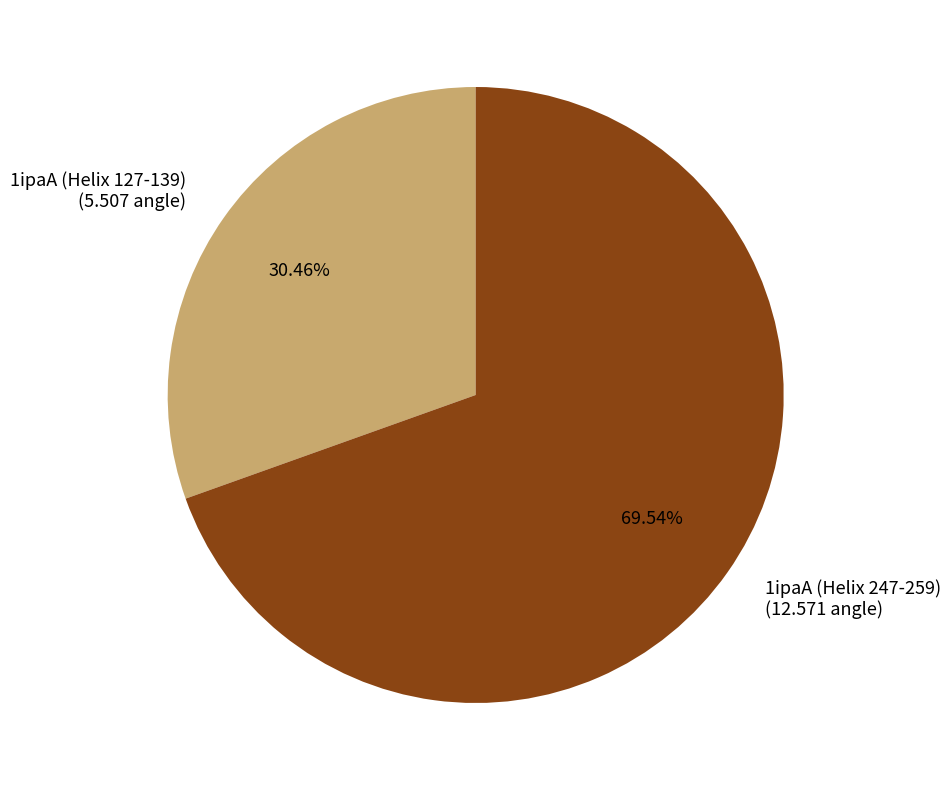

How many slices are in this pie chart?

2